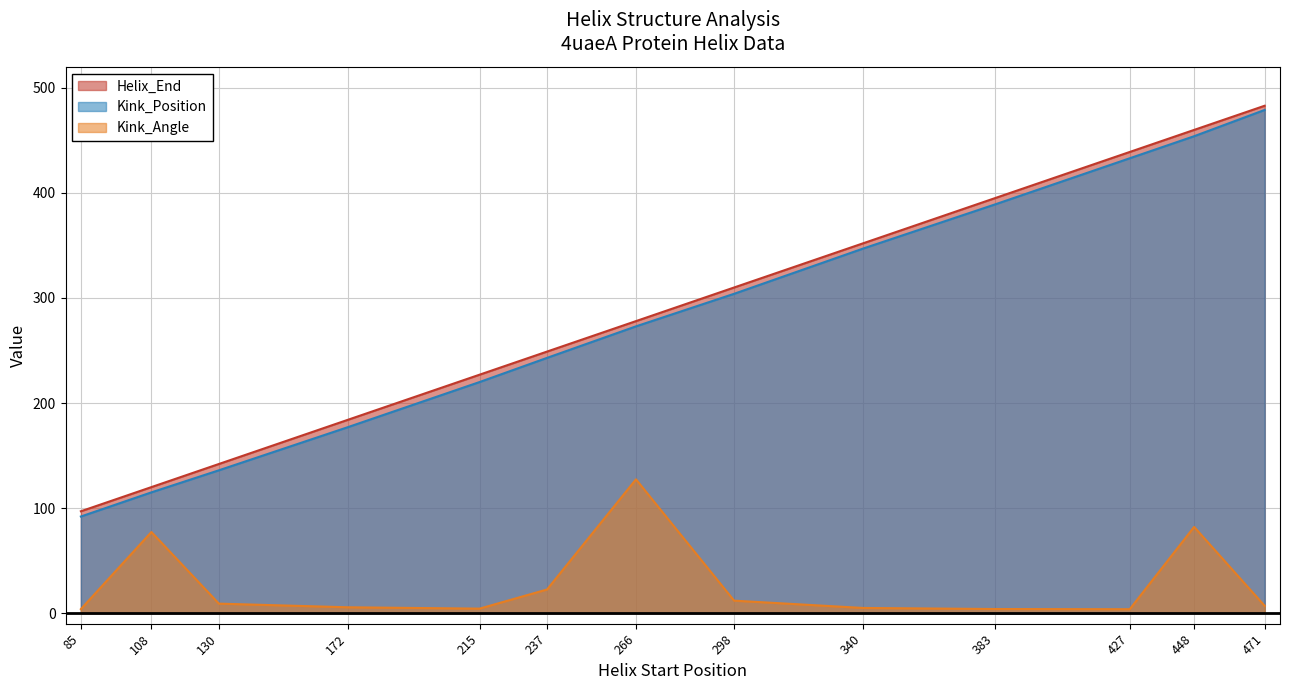

Between 108 and 85, which is larger?

108